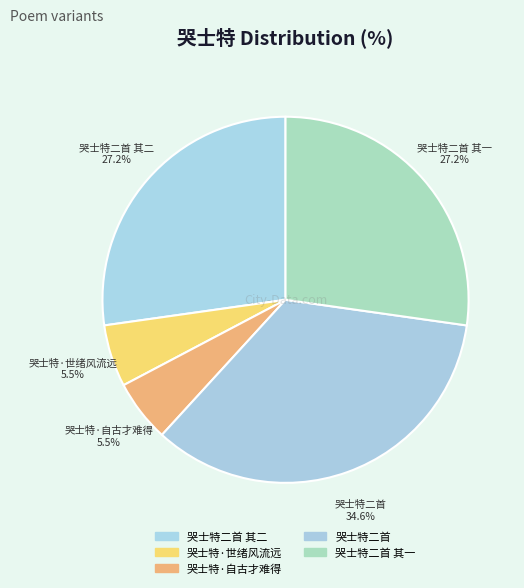

How many segments does this pie chart have?

5